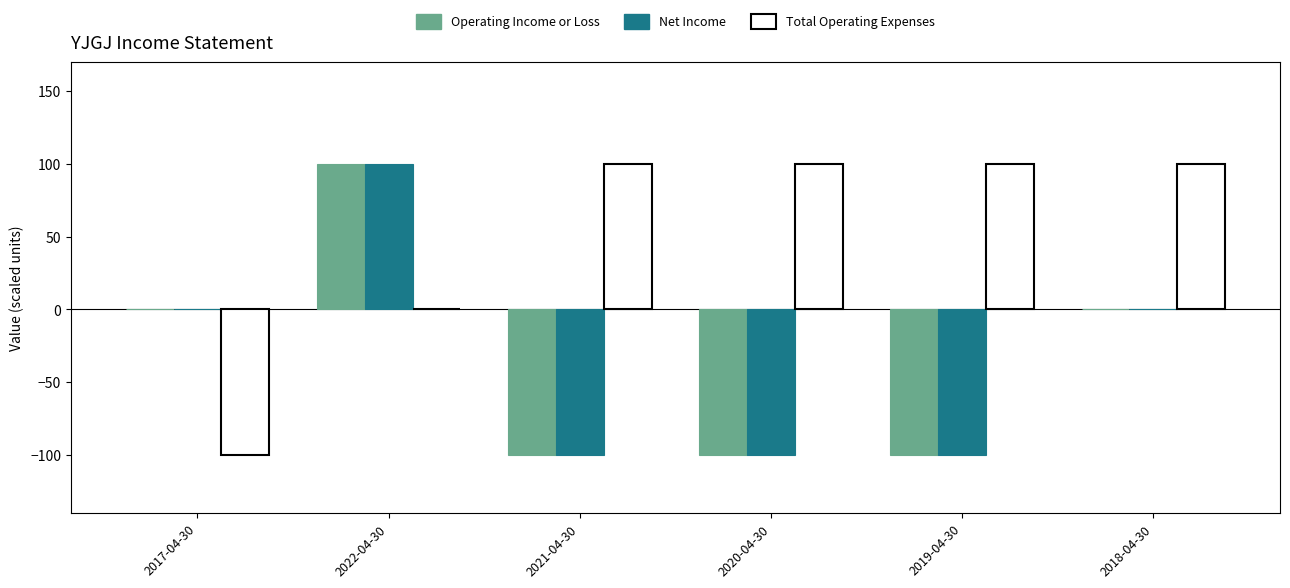

What is the maximum value for Operating Income or Loss?

100